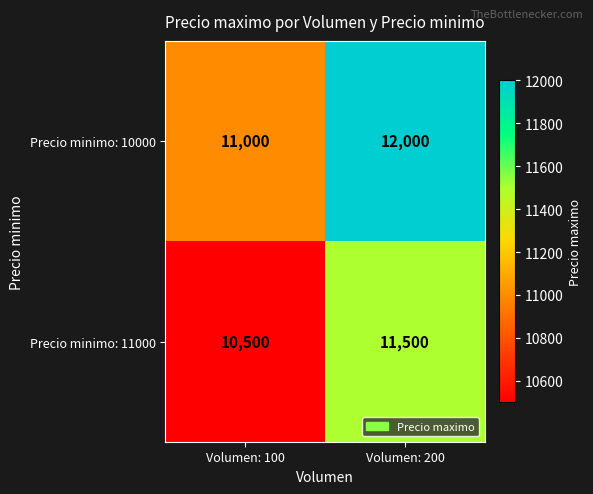

What is the spread (max minus min) of values at Volumen: 100?

500